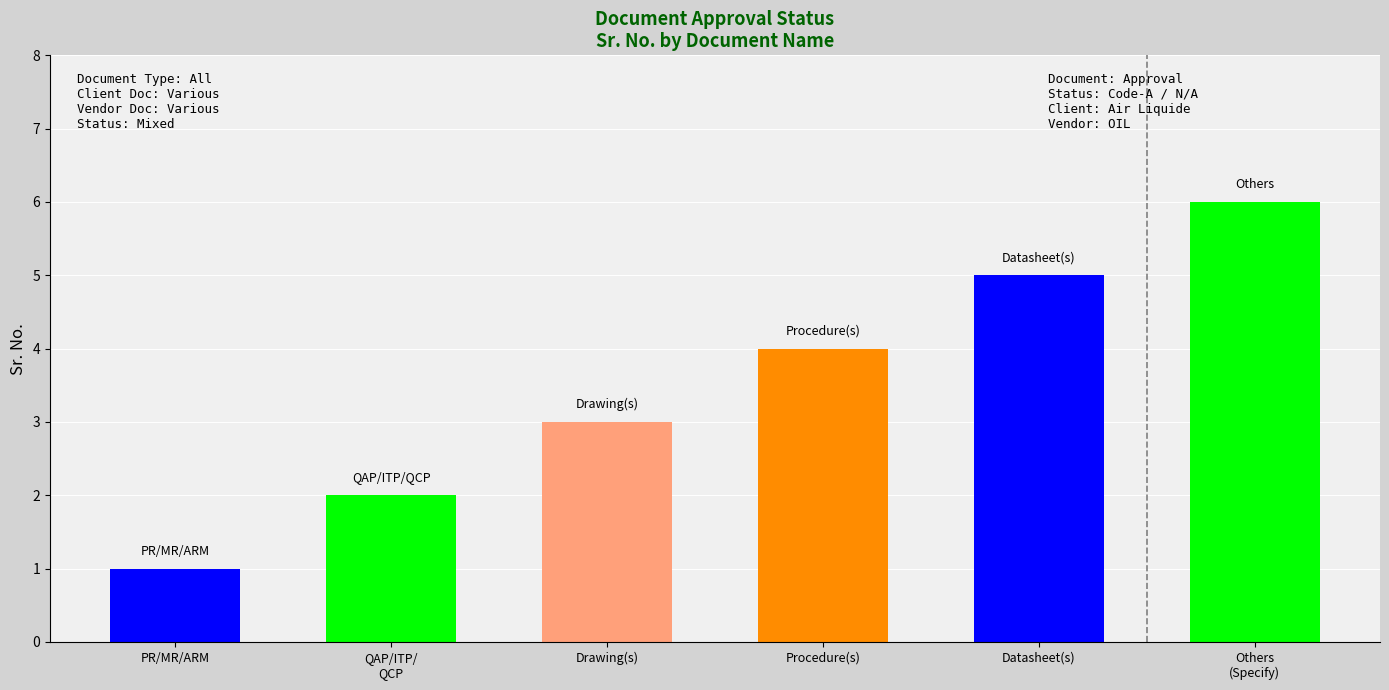

Is it true that the value at QAP/ITP/
QCP is 2?

True